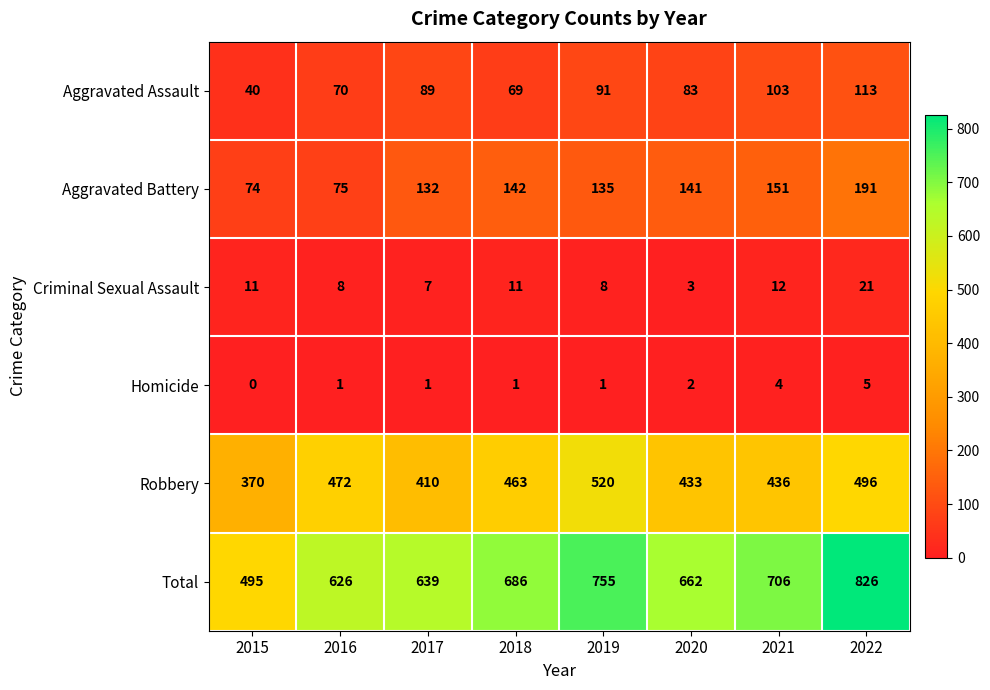

What is the difference between the maximum and minimum values in the Robbery series?

150